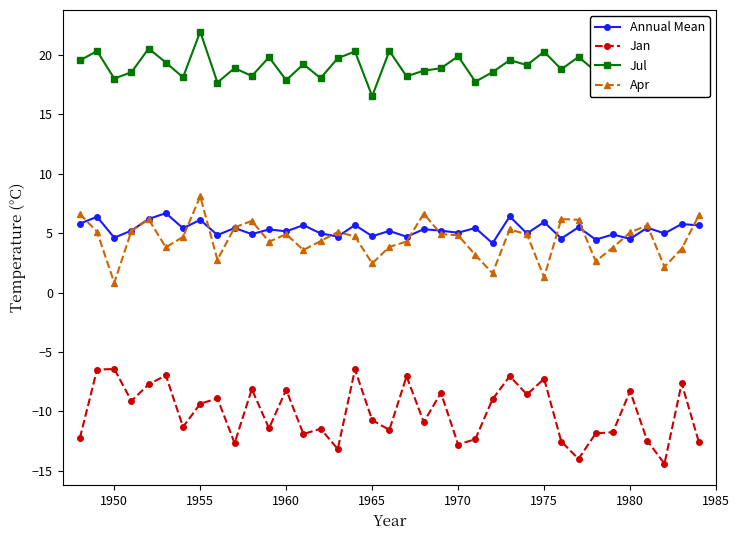

What are all the series names shown in the legend?

Annual Mean, Jan, Jul, Apr